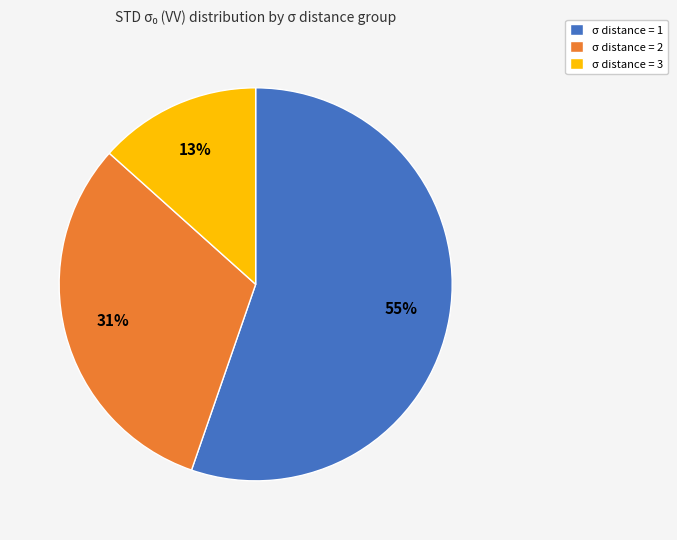

How many slices are in this pie chart?

3